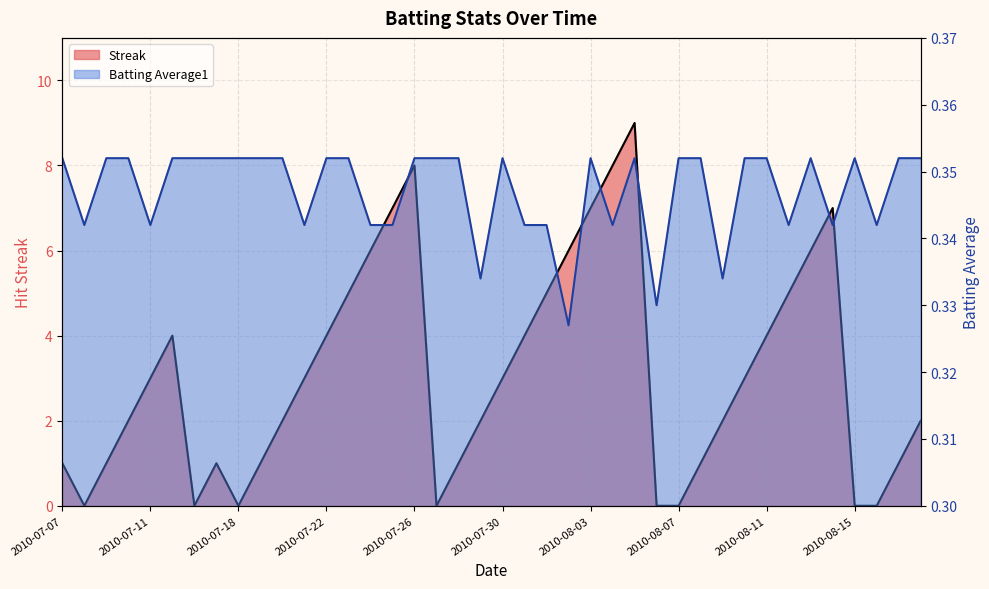

How many lines are shown in the chart?

2